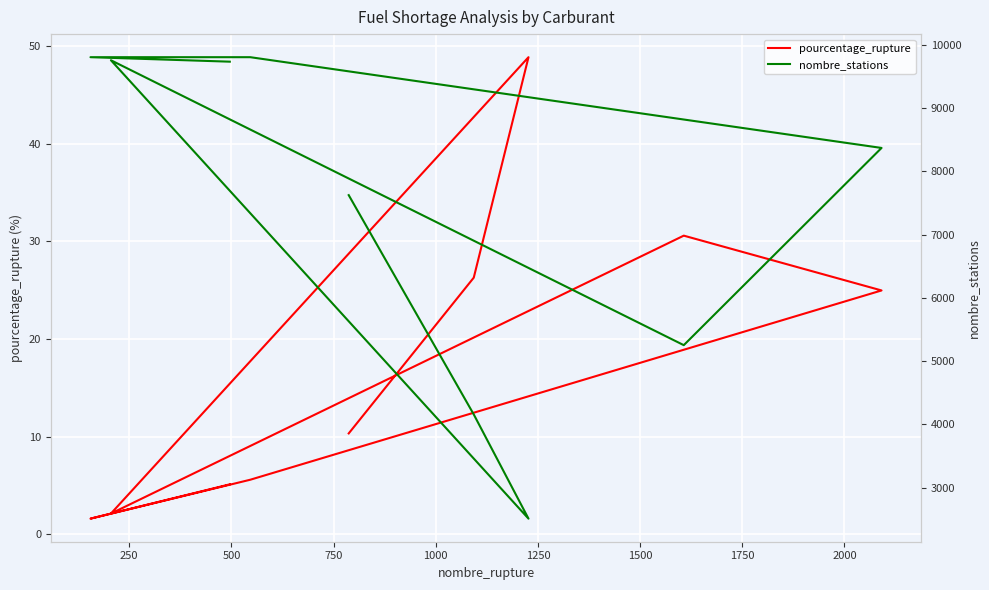

What is the sum of all pourcentage_rupture values?

155.4